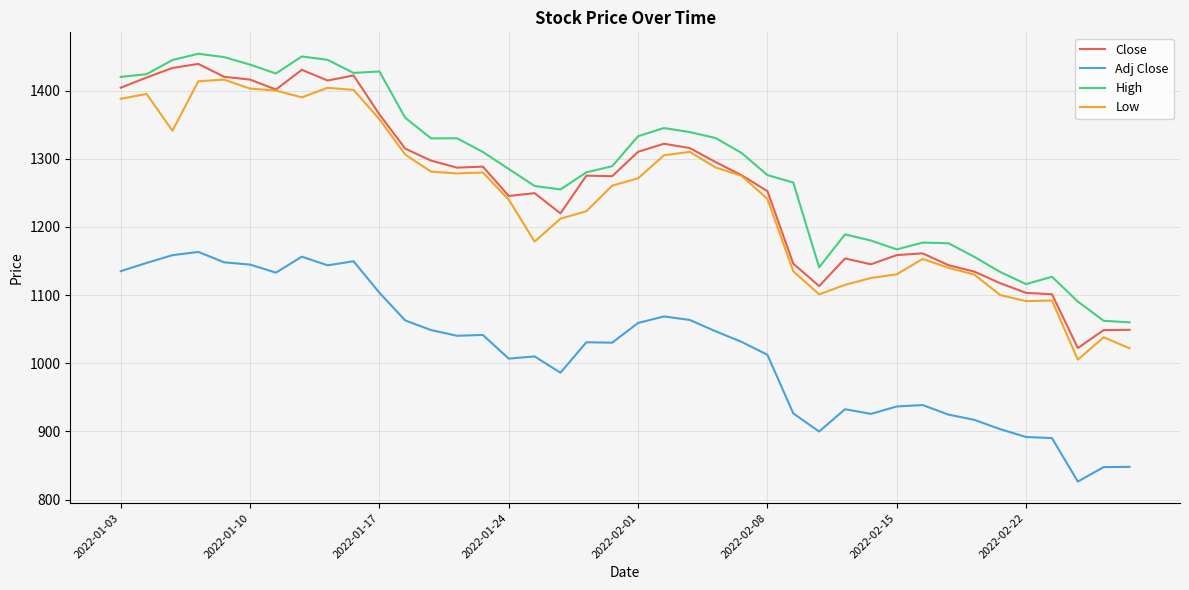

What is the highest value of the Low series?

1416.0